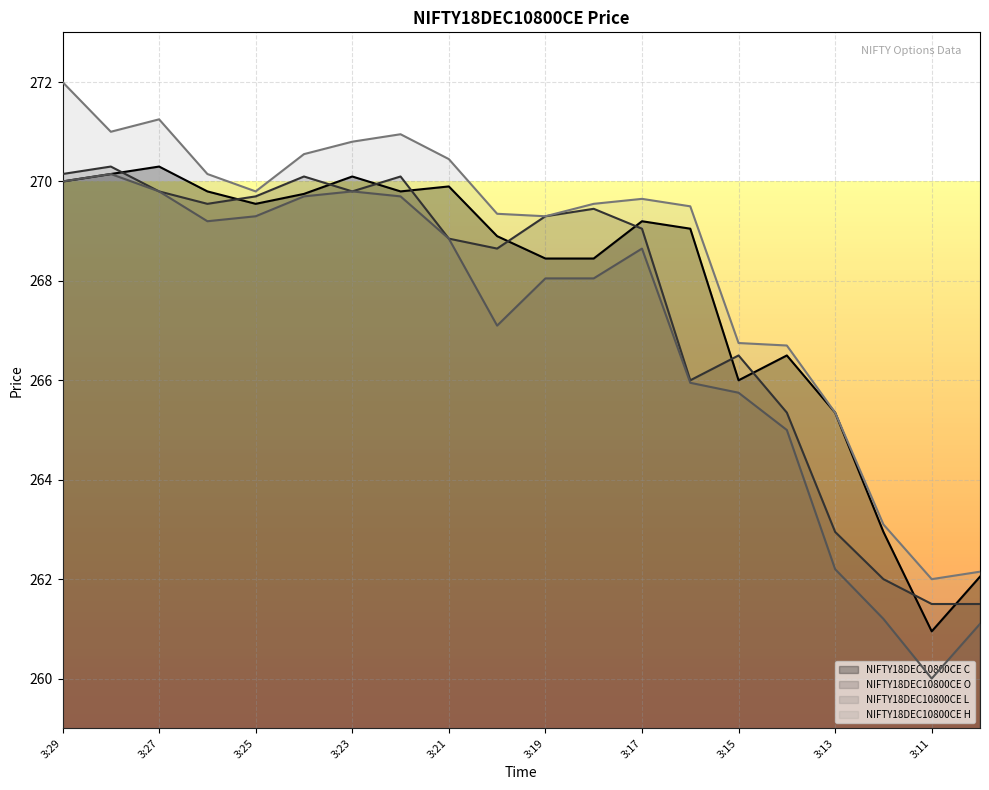

How many interior local peaks does the NIFTY18DEC10800CE O series have?

5